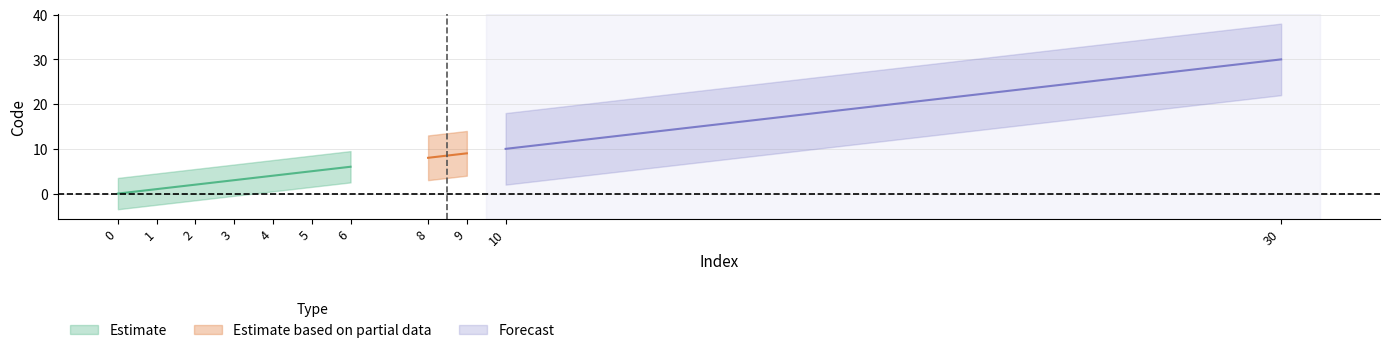

Reading left to right, list all the values displayed in this chart.

0=0	1=1	2=2	3=3	4=4	5=5	6=6	8=8	9=9	10=10	30=30